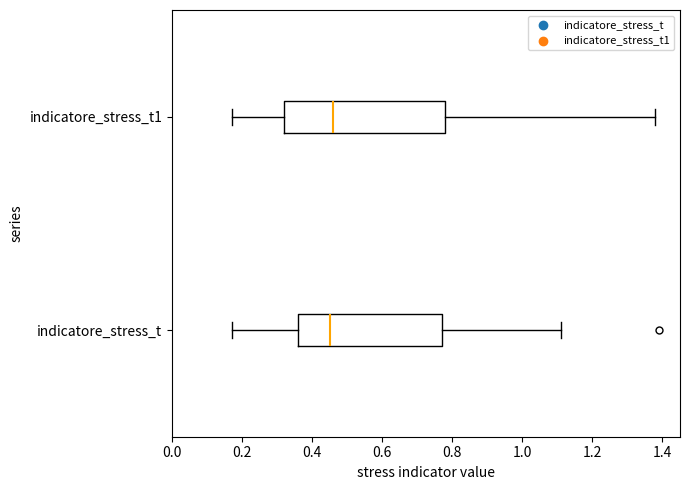

Where is the right edge of the box for indicatore_stress_t on the x-axis? The values are not printed on the chart, so give them approximately, as read against the axis.

0.78